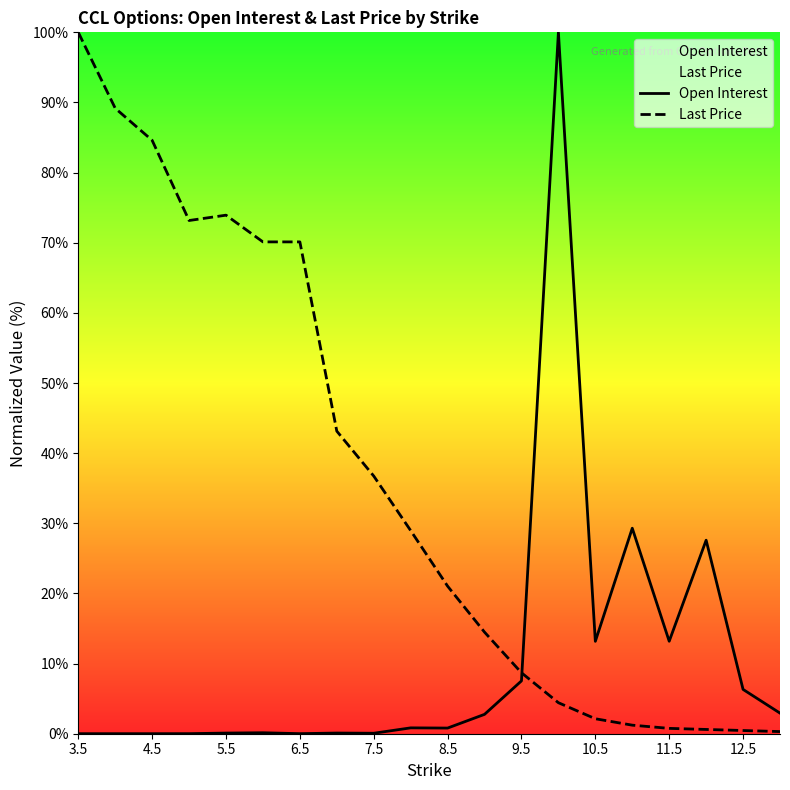

At 12.5, list the series in order from largest to smallest.

Open Interest, Last Price